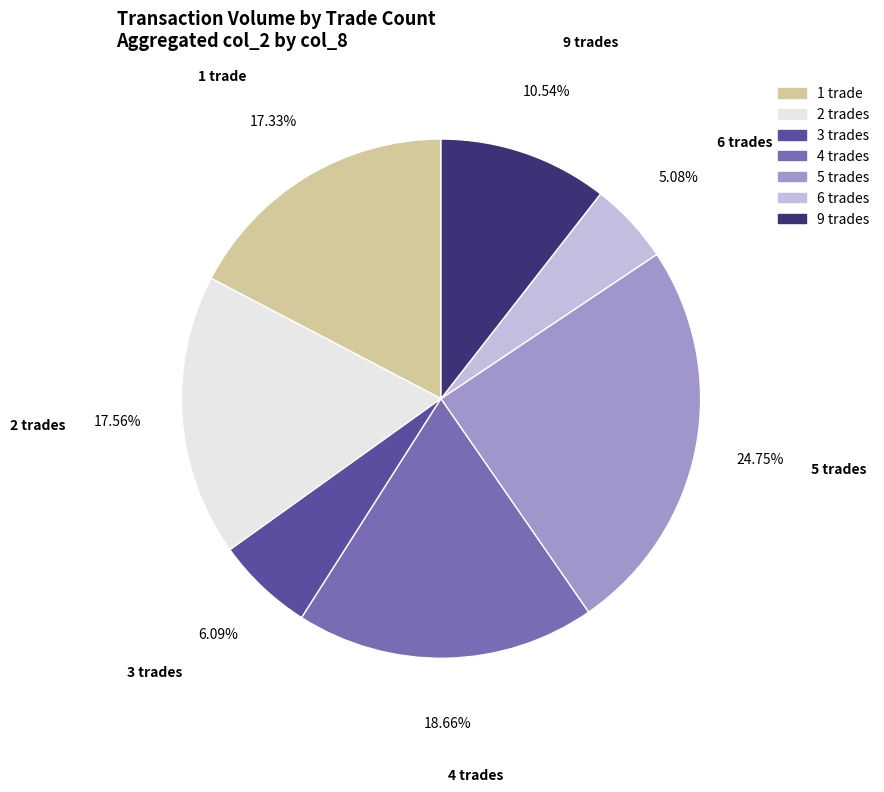

How many segments does this pie chart have?

7